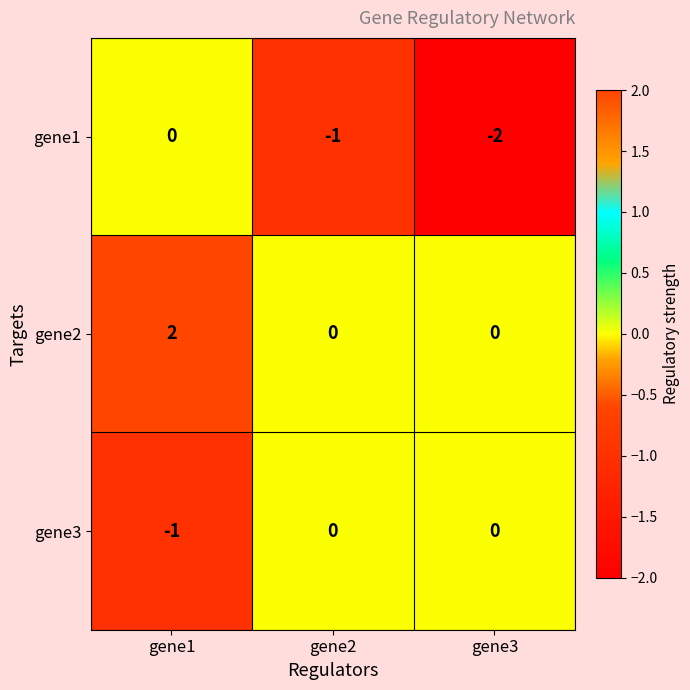

What is the difference between the highest and lowest values at gene1?

3